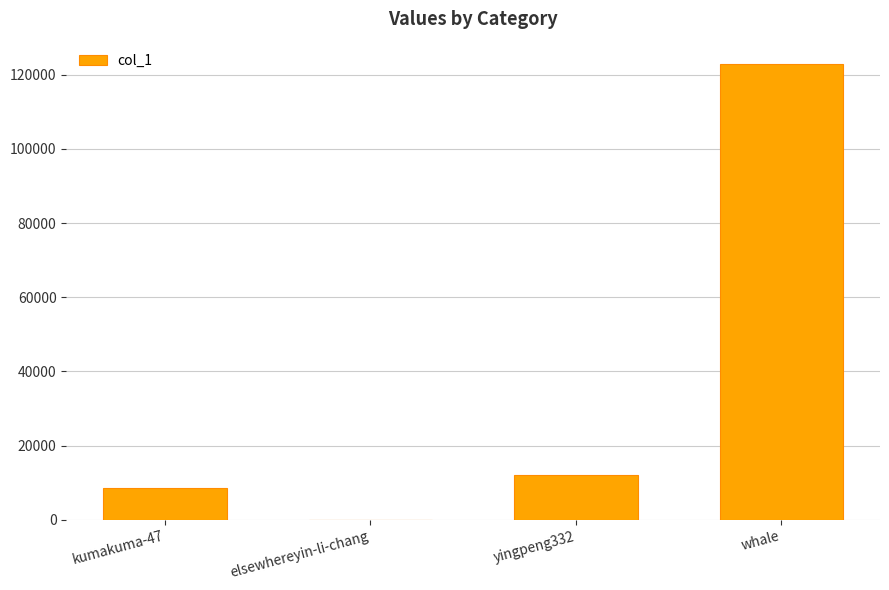

How many categories are shown in the chart?

4